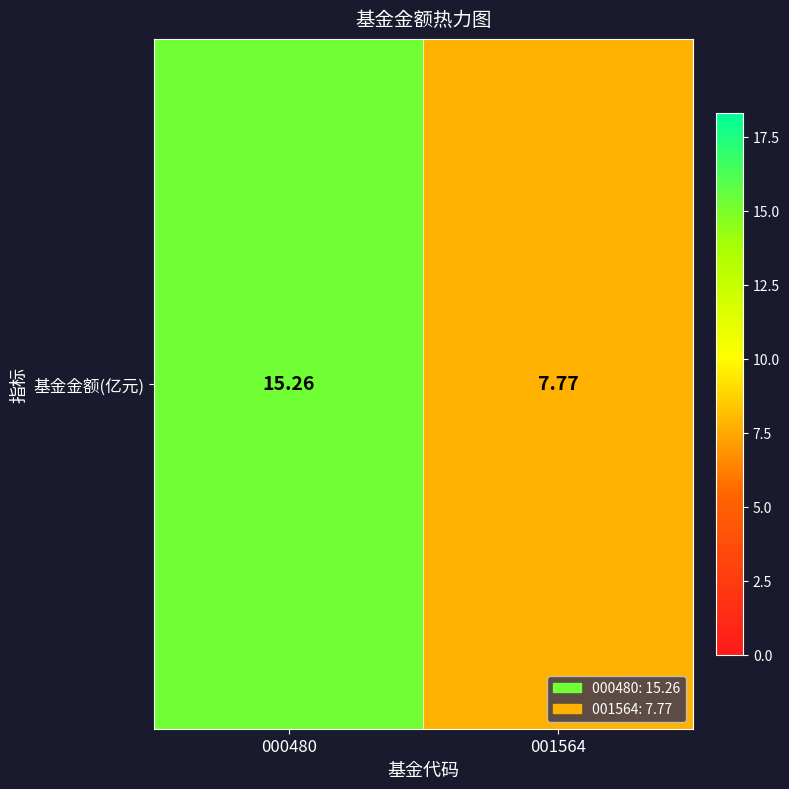

The chart shows a value of 15.3 at 000480. True or false?

True